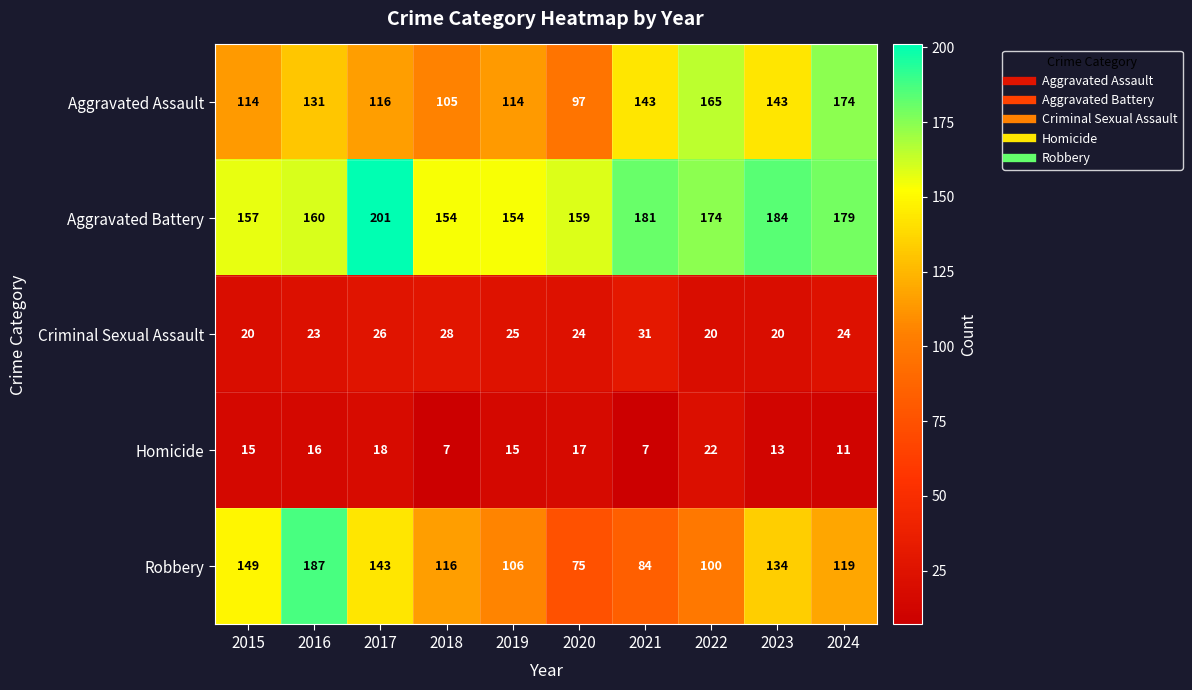

At how many categories does at least one series exceed 125?

10